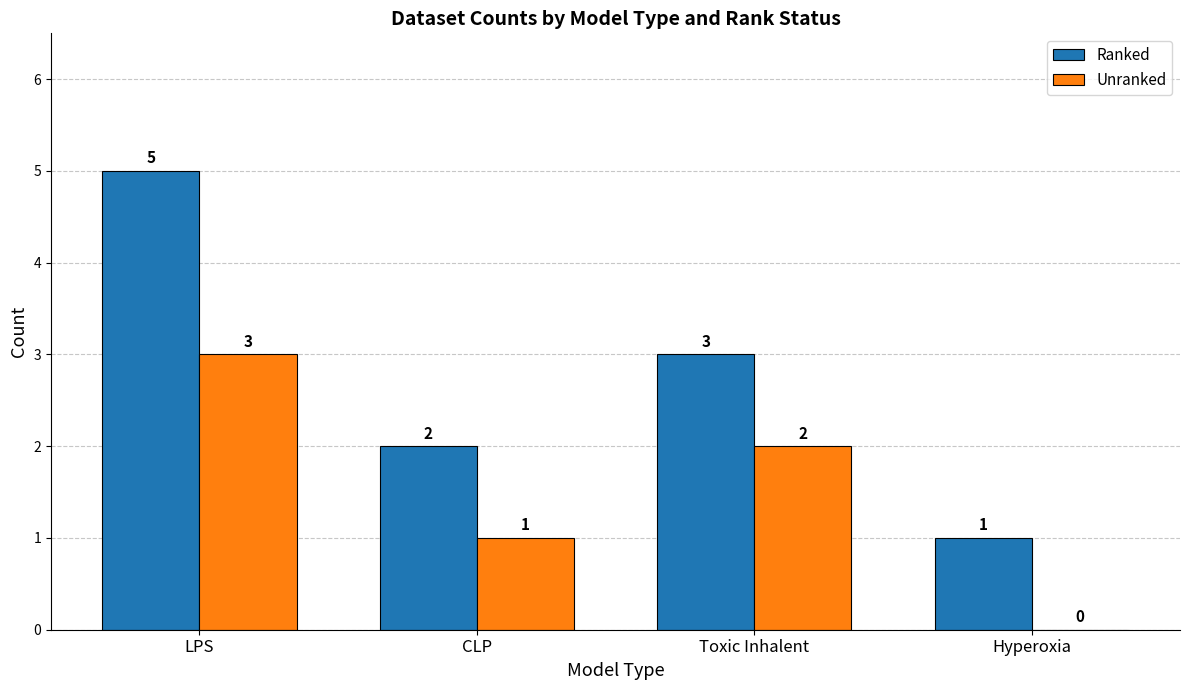

What are all the series names shown in the legend?

Ranked, Unranked